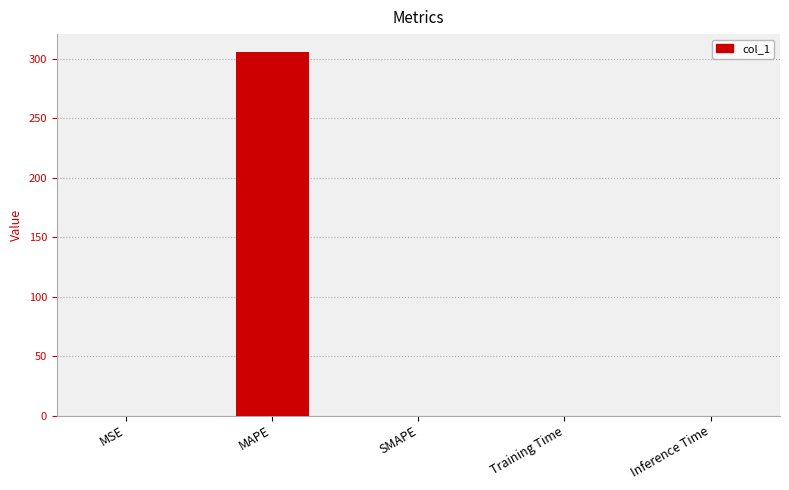

True or false: the data shows 0.0 at Training Time.

True